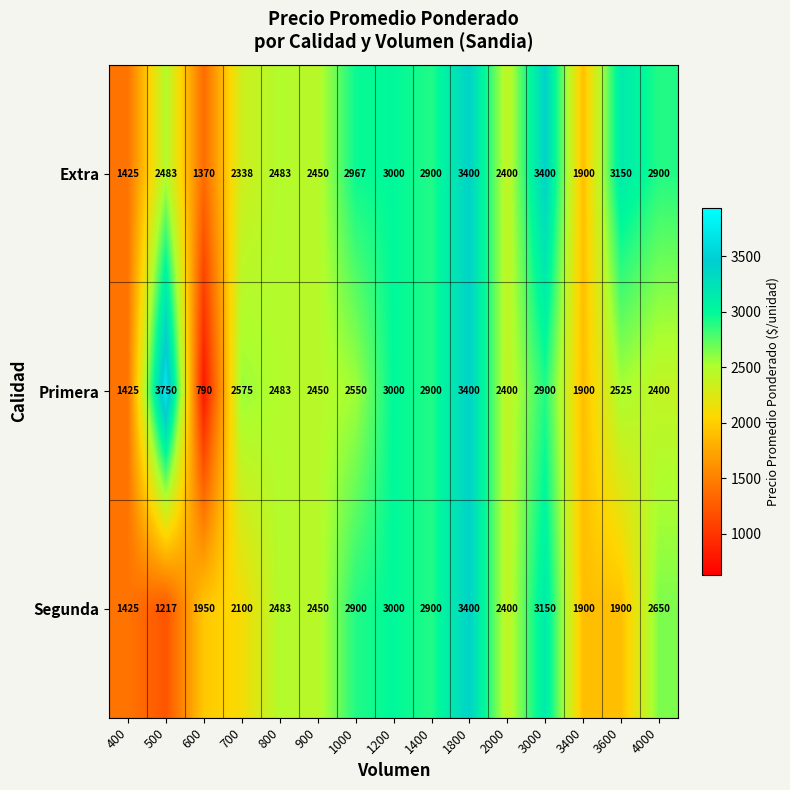

What is the total value across all series at 3400?

5700.0